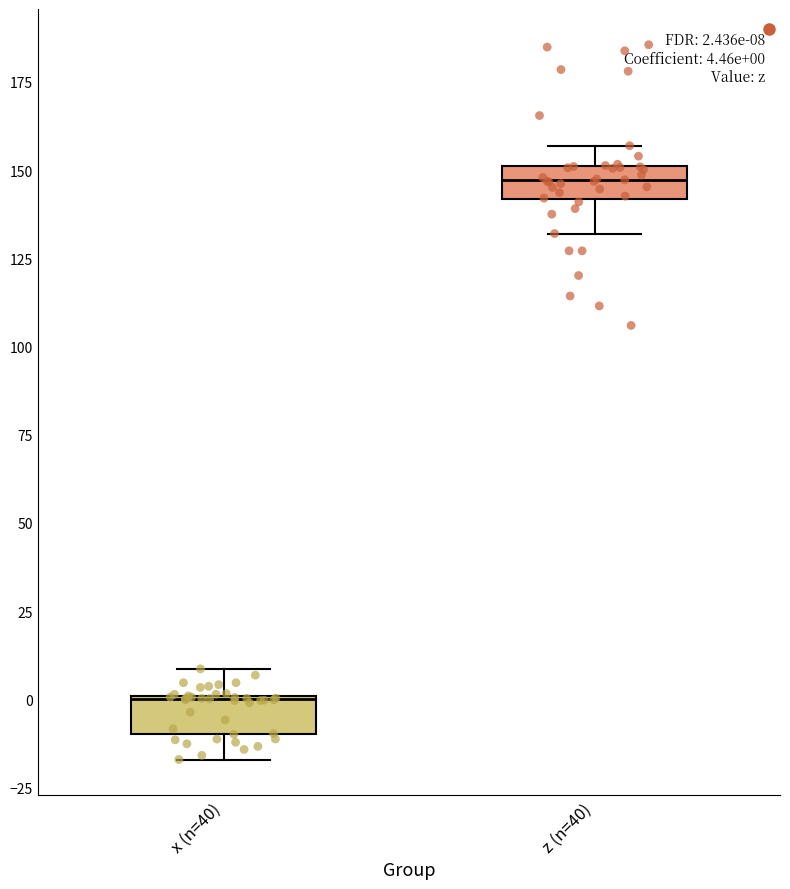

Which box's median line is the lowest?

x (n=40)